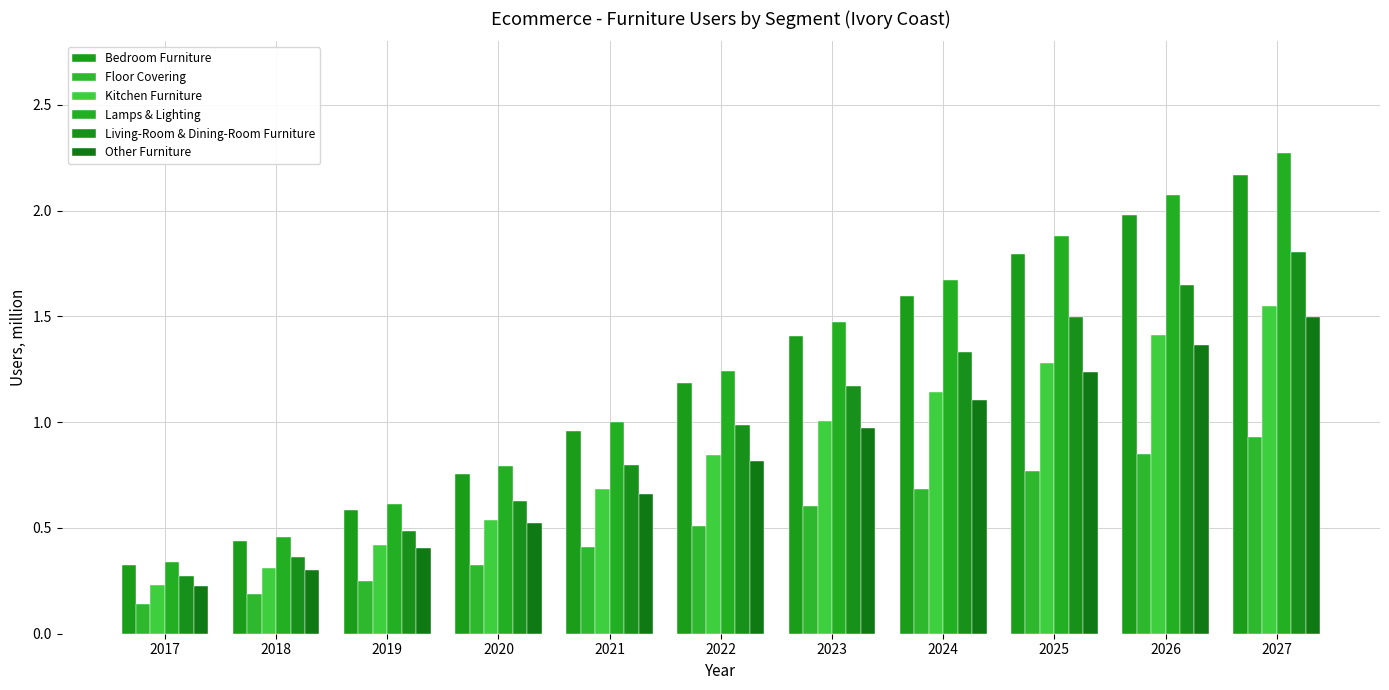

True or false: Other Furniture has a value of 0.2 at 2017.

True